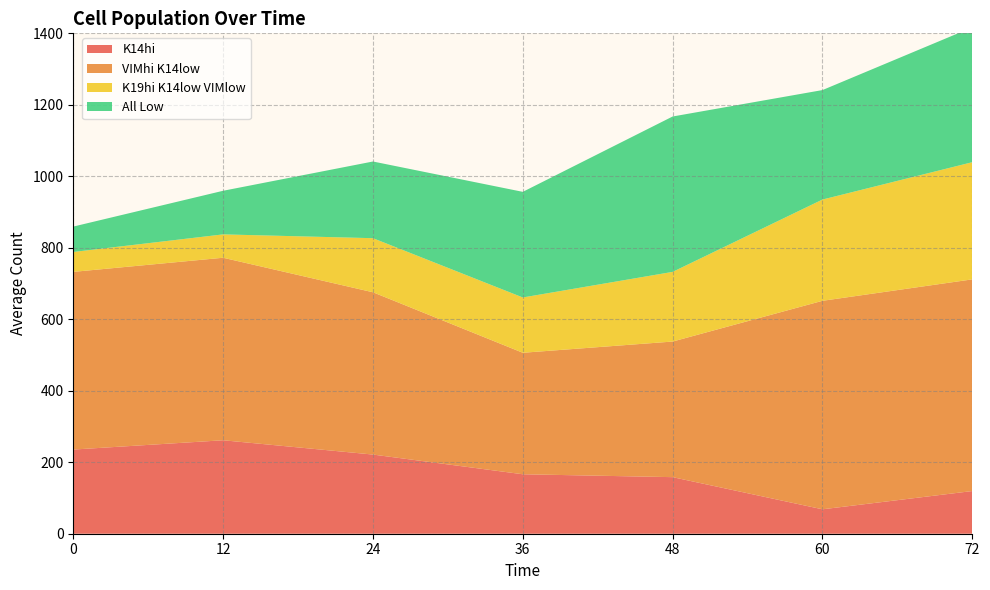

Reading left to right, what are all the values shown in this chart?

K14hi: 235.5	261.5	221.5	166.4	158.3	68.3	119.4
VIMhi K14low: 497.1	510.6	454.1	339.9	379.4	583.3	592.2
K19hi K14low VIMlow: 55.7	65.4	151.3	154.7	194.9	283.3	327.8
All Low: 71.1	122.0	214.5	295.5	434.7	306.3	377.2